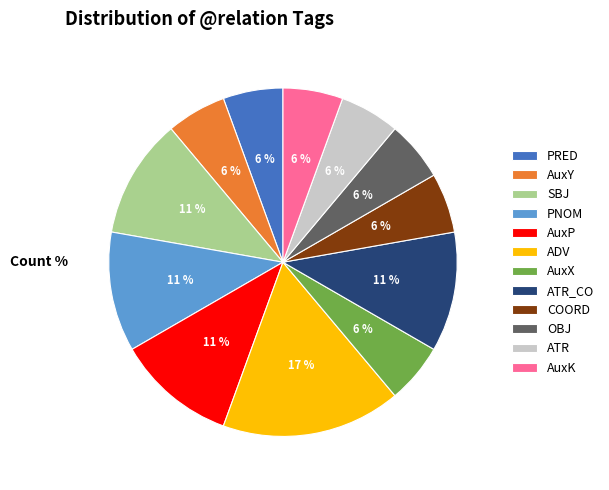

What is the largest slice in the pie chart?

ADV